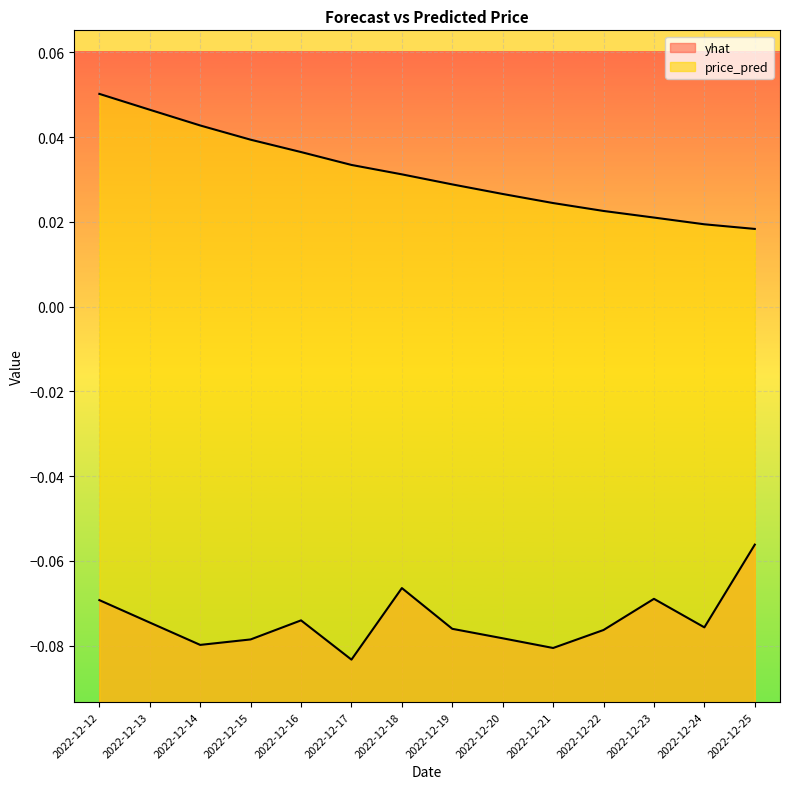

At which category does the chart reach its peak across all series?

2022-12-12